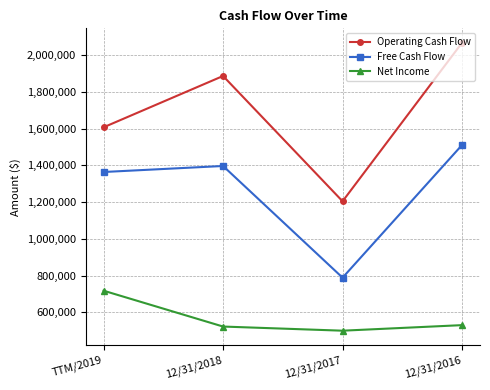

What is the maximum value for Free Cash Flow?

1510586